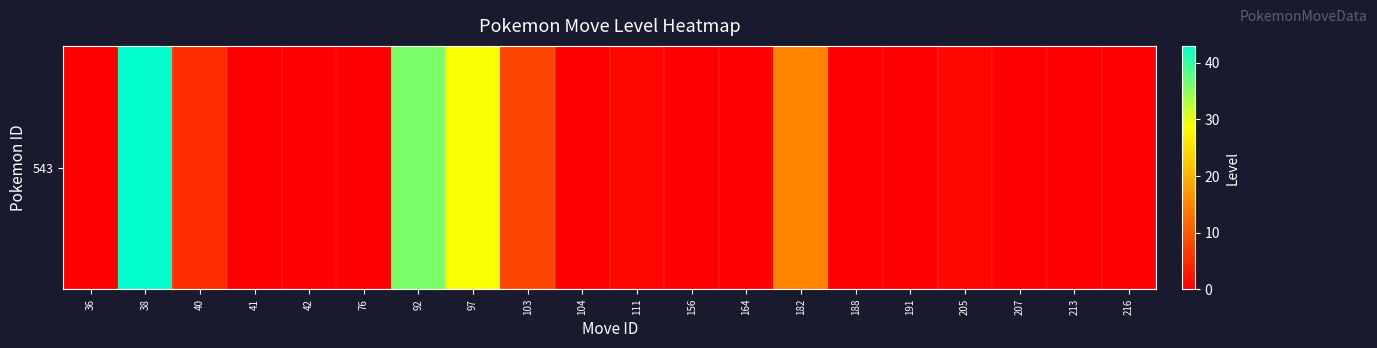

What is the difference between the maximum and second lowest values?

43